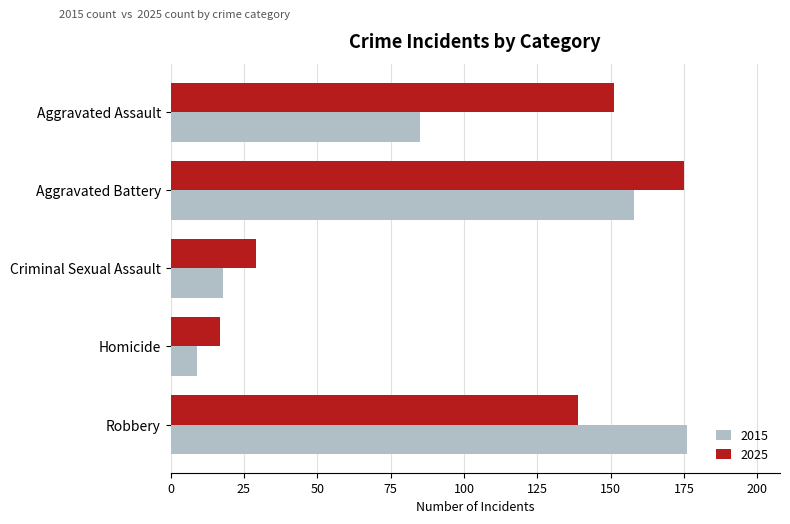

What is the difference between the second highest and minimum values in the 2015 series?

149